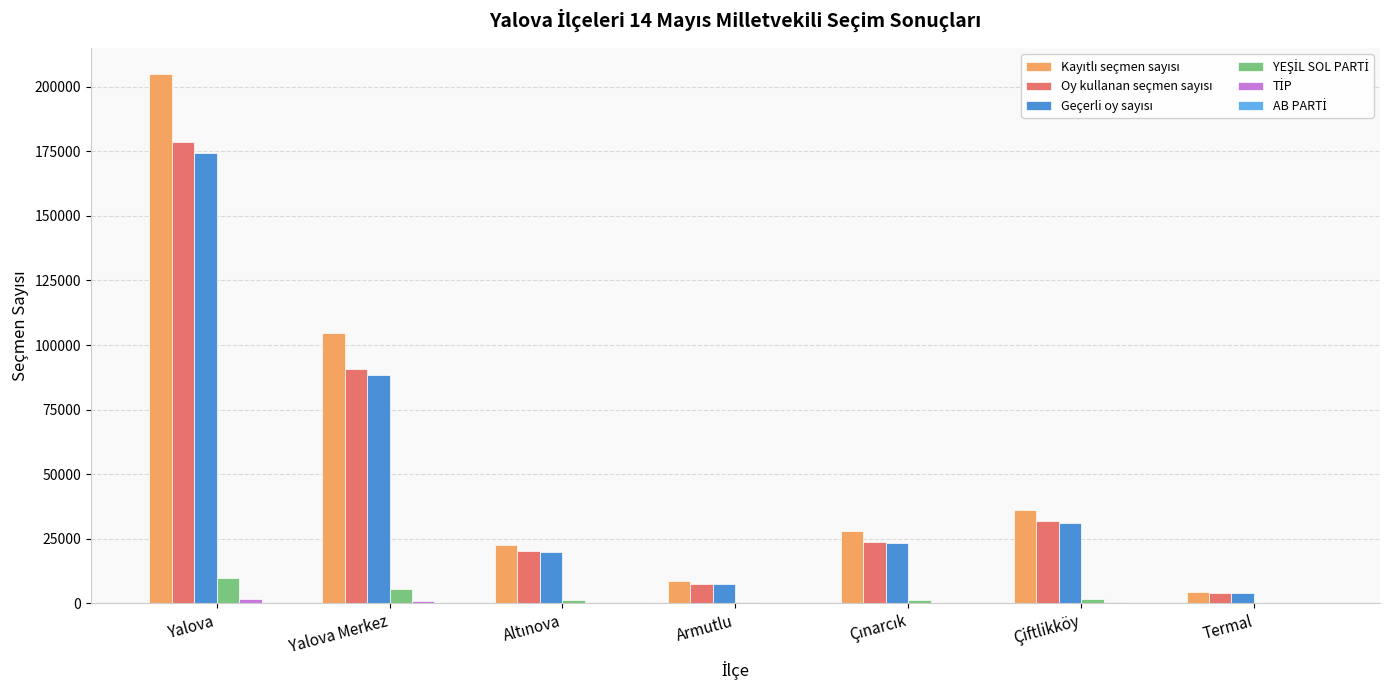

Which label corresponds to the largest value in the chart?

Yalova